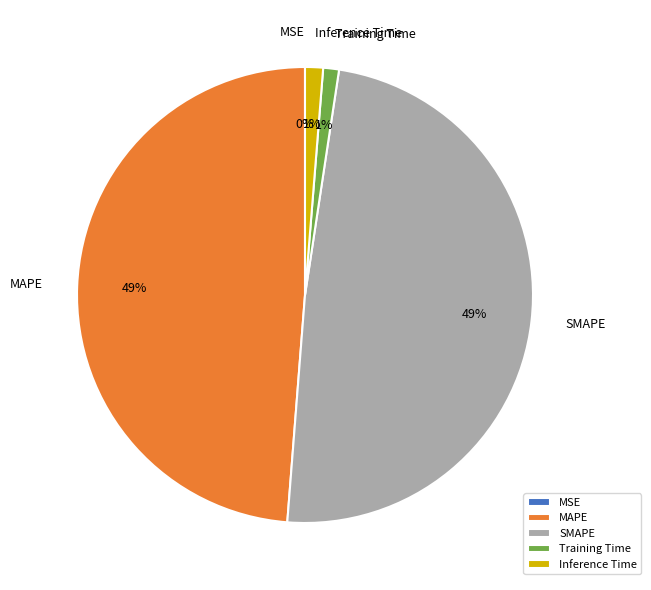

Does SMAPE represent more than half of the total?

No